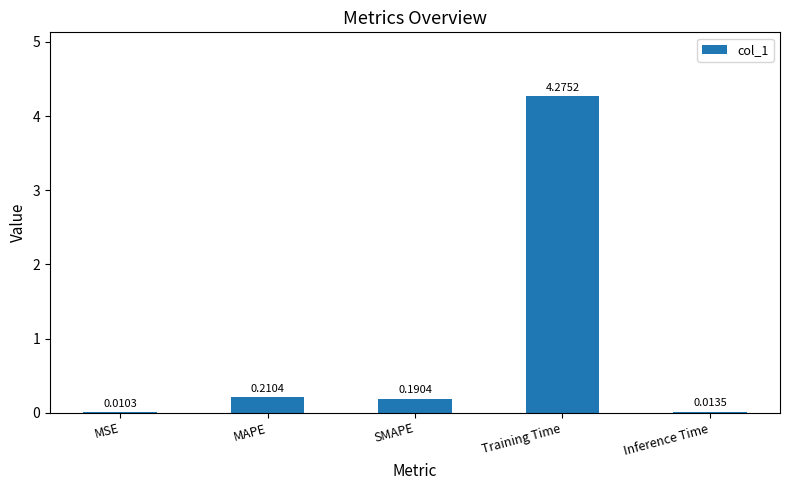

What is the change in value from MSE to Training Time?

+4.3